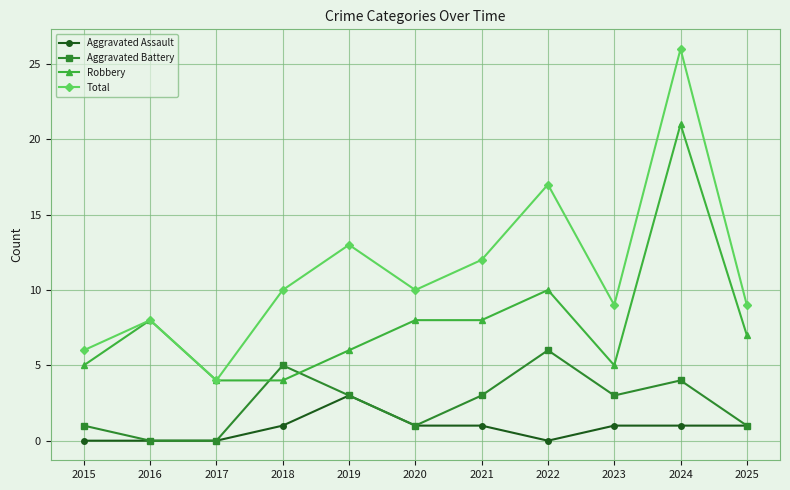

Which series changed the most between 2015 and 2022?

Total